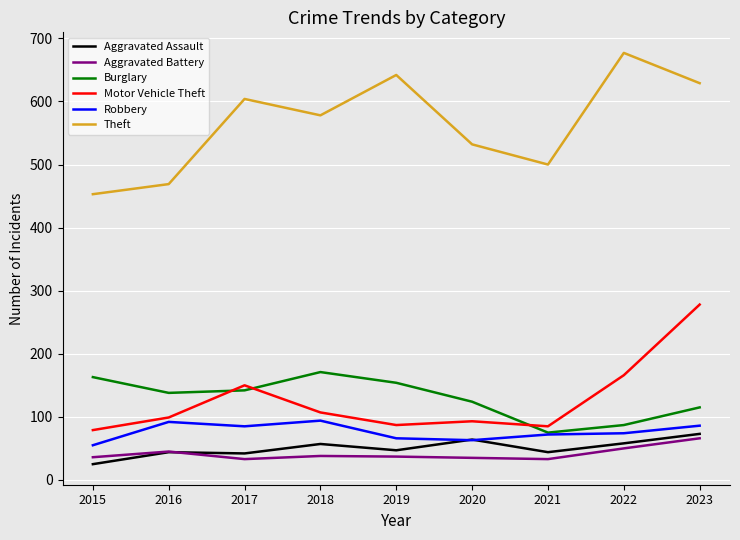

True or false: Motor Vehicle Theft has more than 2 points higher than both neighbors.

False